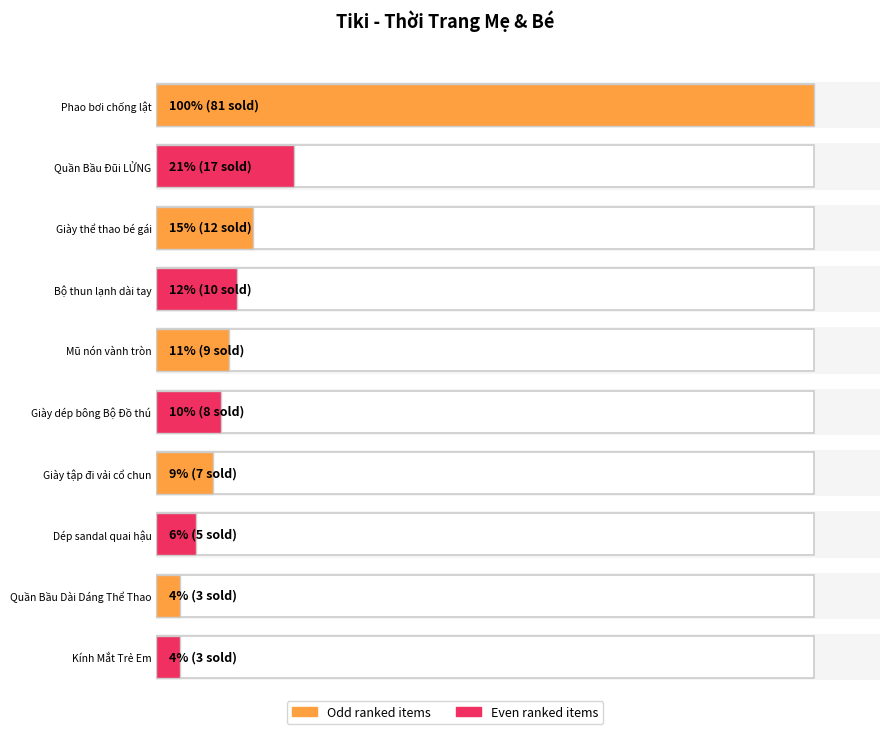

Is it true that the value at Đồ bộ bé trai is 1?

False